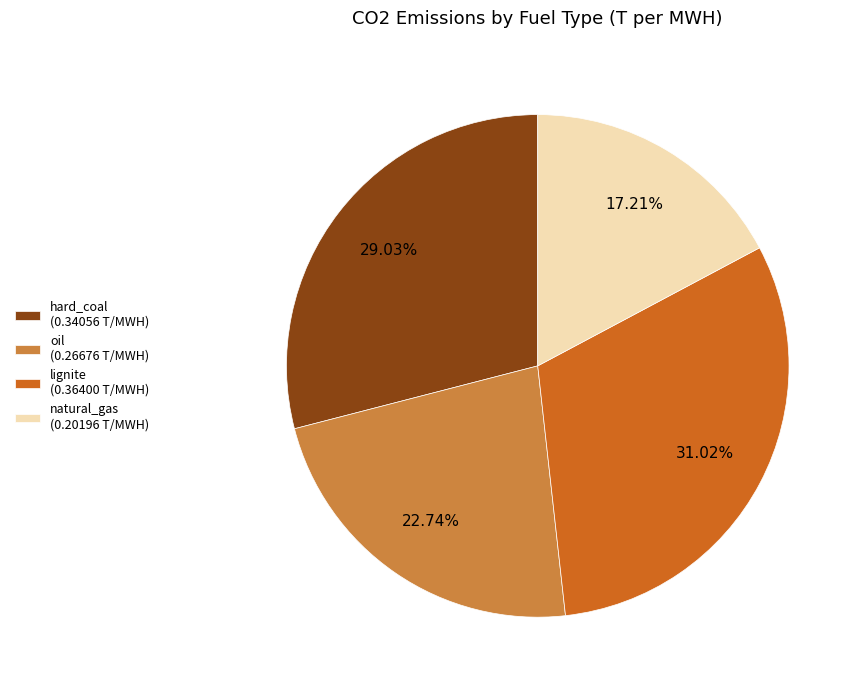

To the nearest percent, what portion does lignite represent?

31%